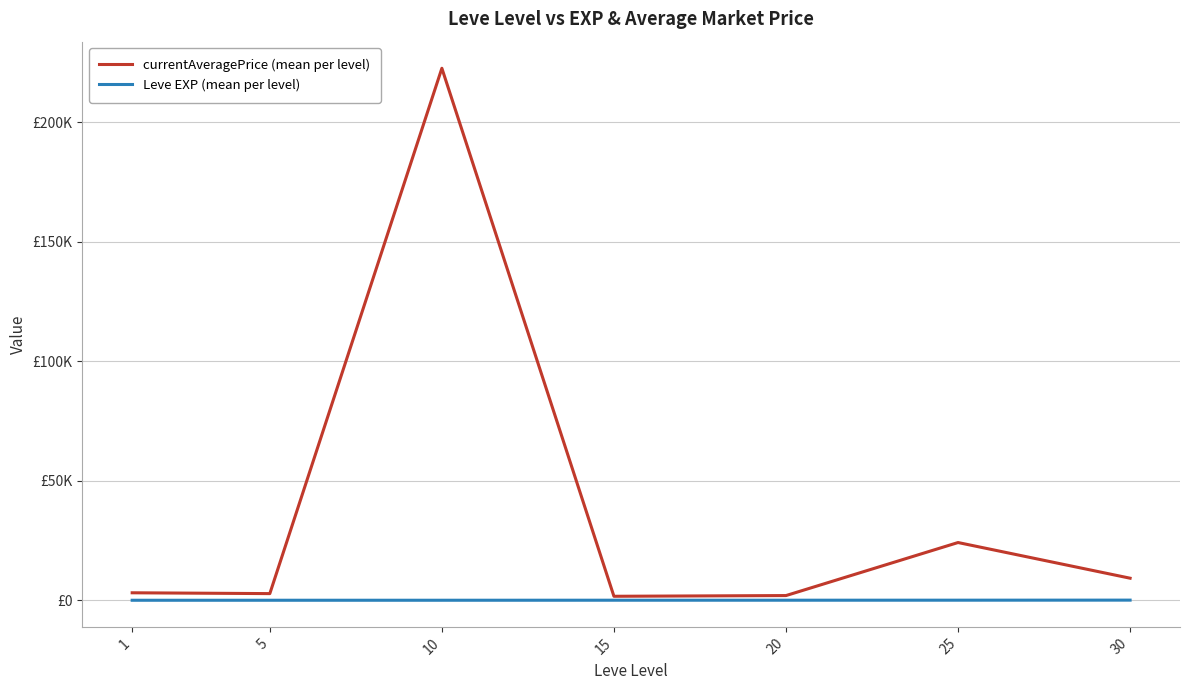

Rank the series by their maximum value, from lowest to highest.

Leve EXP (mean per level), currentAveragePrice (mean per level)